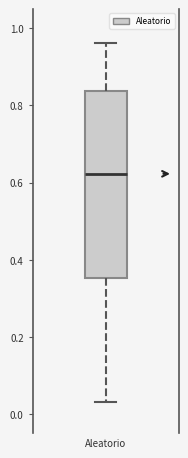

Read this box plot against the y-axis: the position of the median line, the range covered by the box, and the ends of both whiskers. The values are not printed on the chart, so give them approximately, as read against the axis.

median 0.62, box 0.36 to 0.84, whiskers 0.04 to 0.96